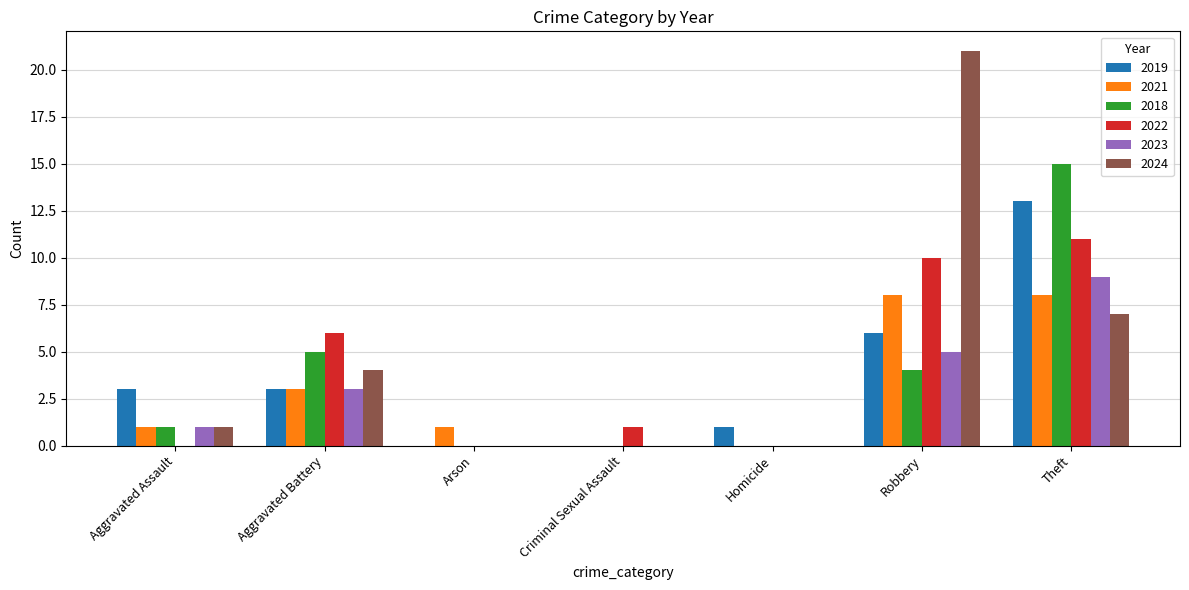

Which series changed the most between Aggravated Assault and Robbery?

2024